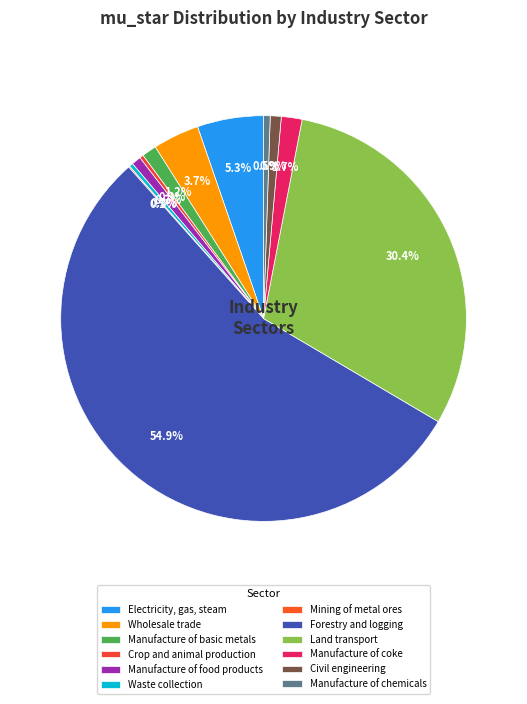

To the nearest percent, what is the difference between the largest and smallest slice percentages?

55%